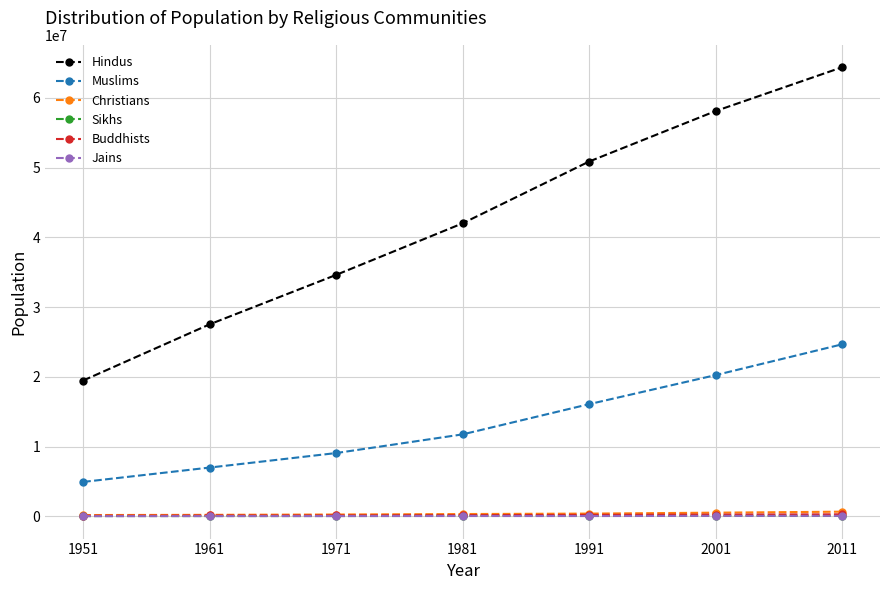

What is the greatest value displayed?

64385546